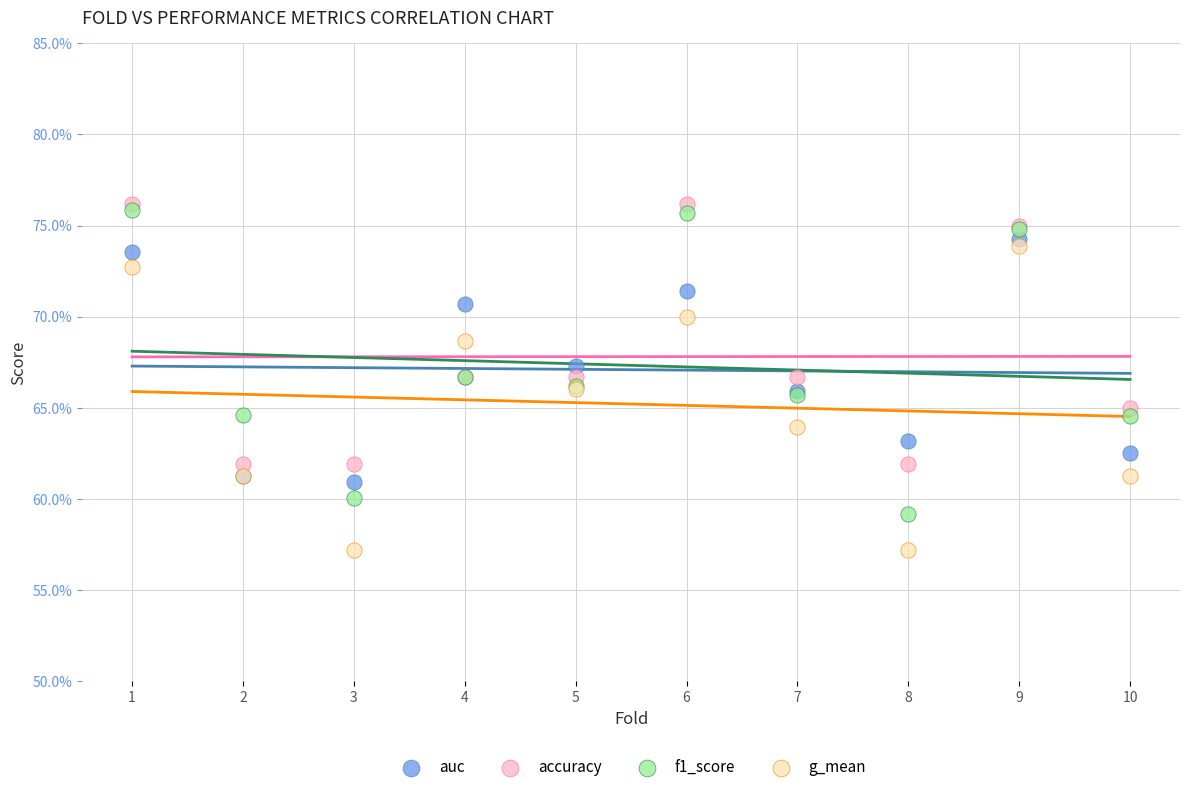

What are all the series names shown in the legend?

auc, accuracy, f1_score, g_mean